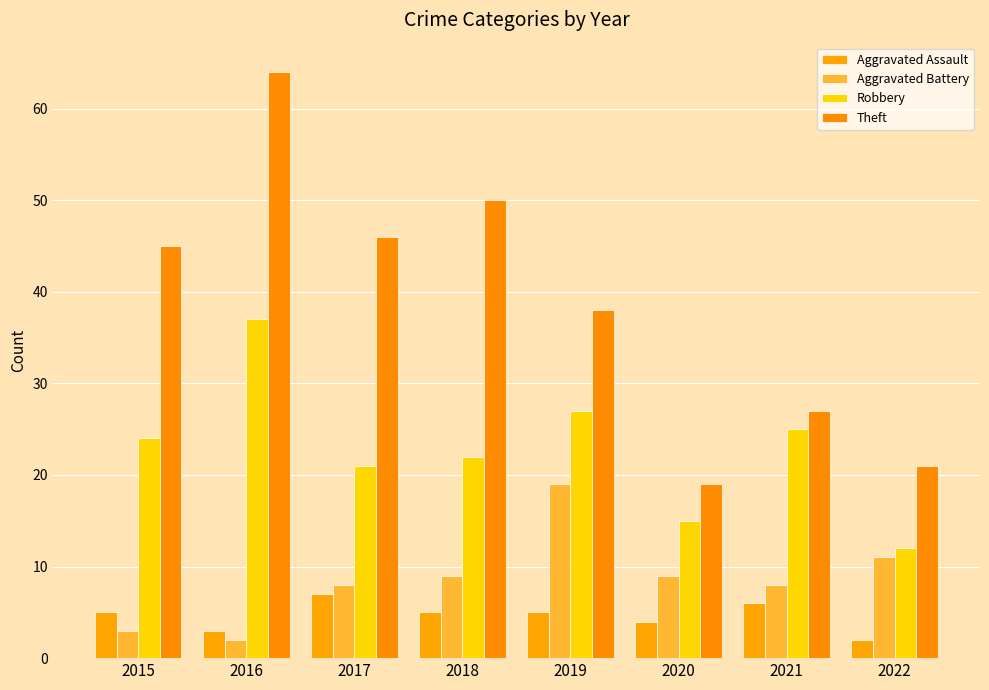

Which series has the largest total across all categories?

Theft